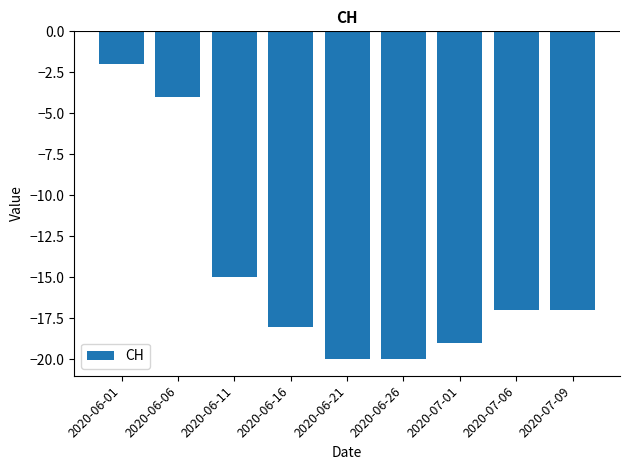

The chart shows a value of -18 at 2020-06-16. True or false?

True